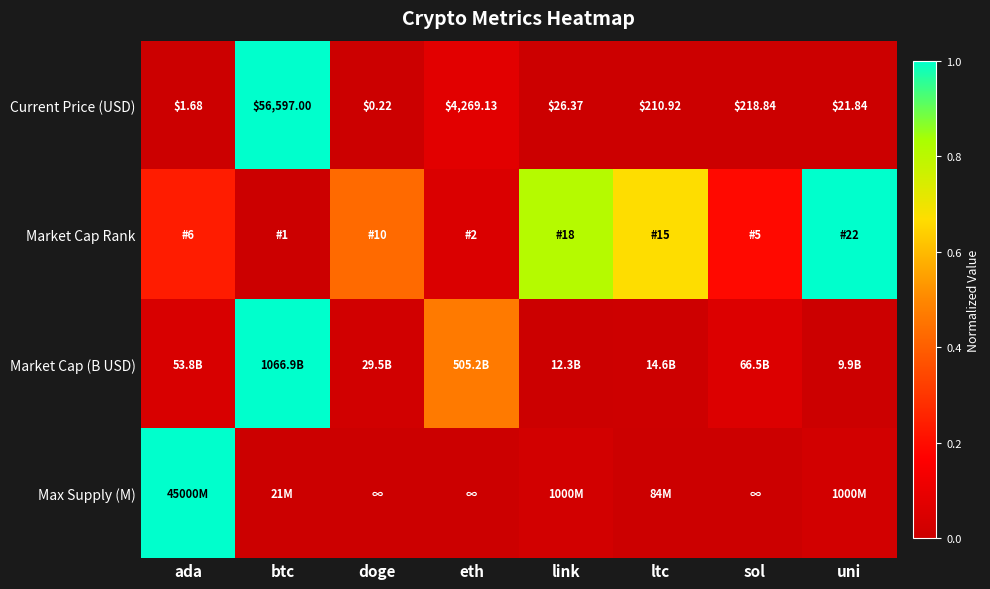

Which has a higher value, eth or ltc?

eth